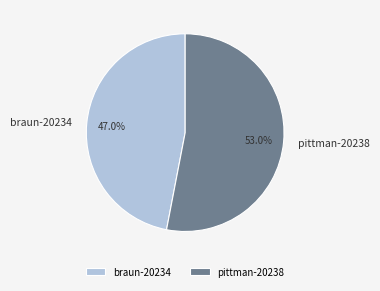

What is the majority slice?

pittman-20238